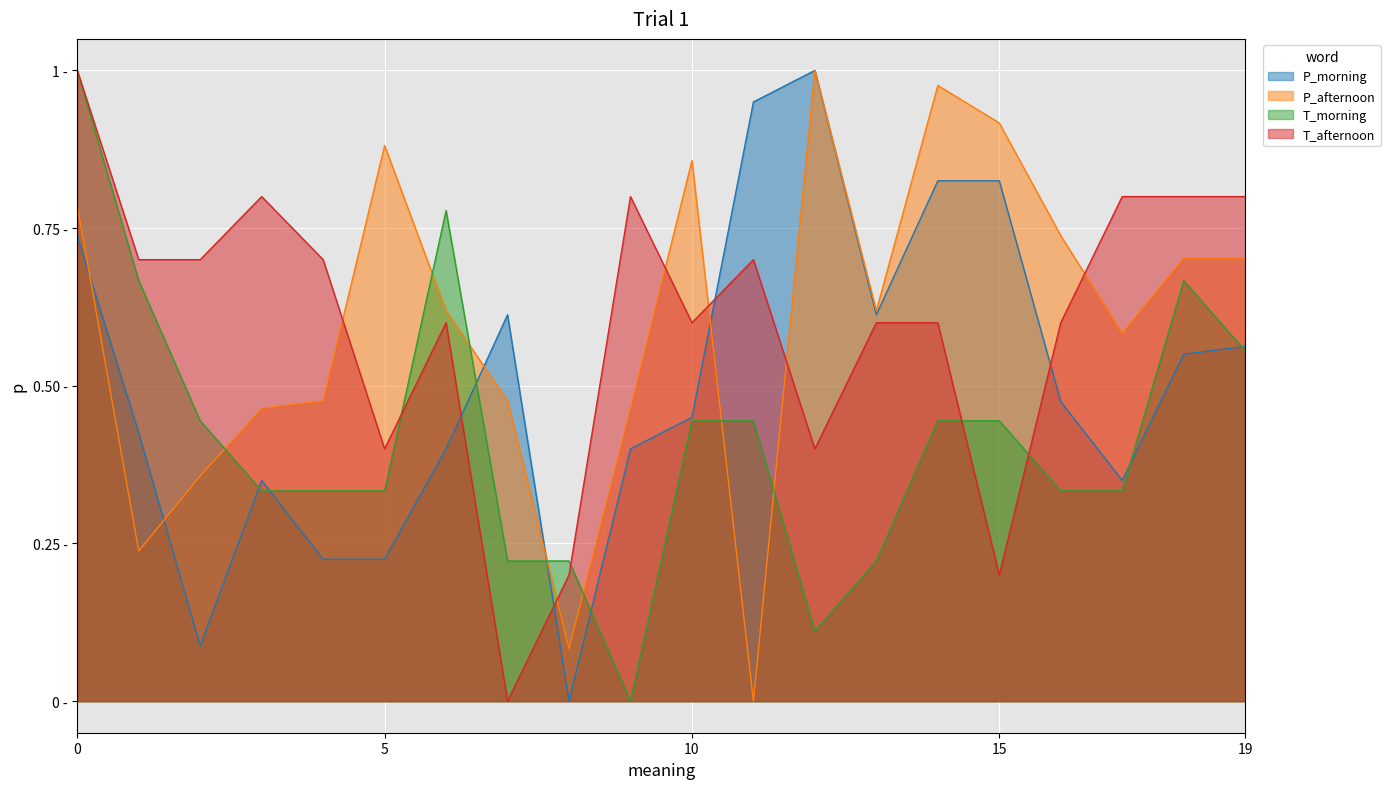

Where is the first local minimum for P_afternoon?

1